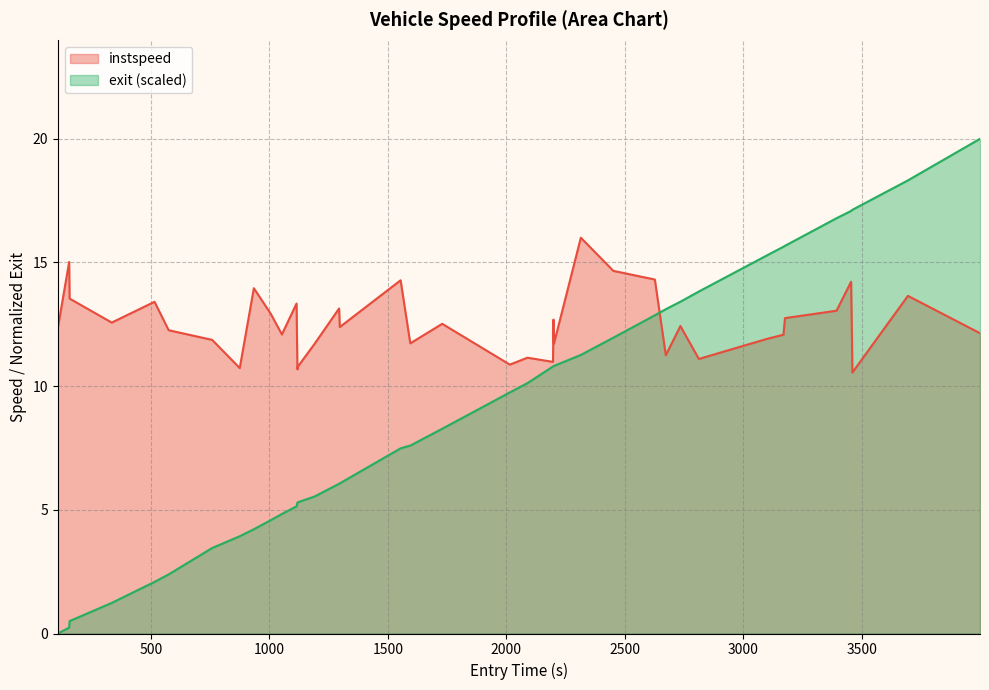

Which series has the largest range (max minus min)?

exit (scaled)